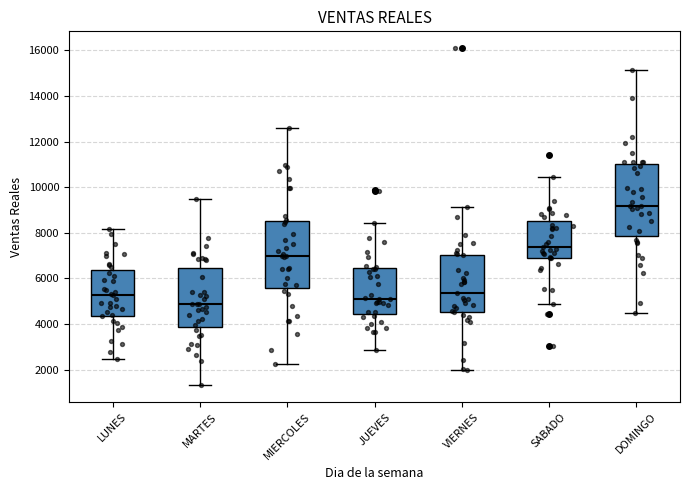

Reading left to right, transcribe this box plot: for each box, give where its median line is, the range the box spans, and where its two whiskers end, as read against the y-axis. The values are not printed on the chart, so give them approximately, as read against the axis.

LUNES: median 5200, box 4400 to 6400, whiskers 2400 to 8200
MARTES: median 4800, box 3800 to 6400, whiskers 1400 to 9400
MIERCOLES: median 7000, box 5600 to 8600, whiskers 2200 to 12600
JUEVES: median 5200, box 4400 to 6400, whiskers 2800 to 8400
VIERNES: median 5400, box 4600 to 7000, whiskers 2000 to 9200
SABADO: median 7400, box 6800 to 8600, whiskers 4800 to 10400
DOMINGO: median 9200, box 7800 to 11000, whiskers 4400 to 15200